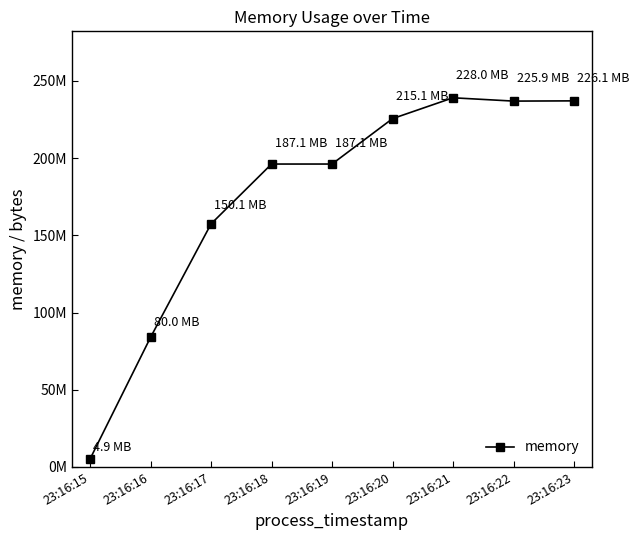

What is the difference between the values at 23:16:15 and 23:16:22?

231739392